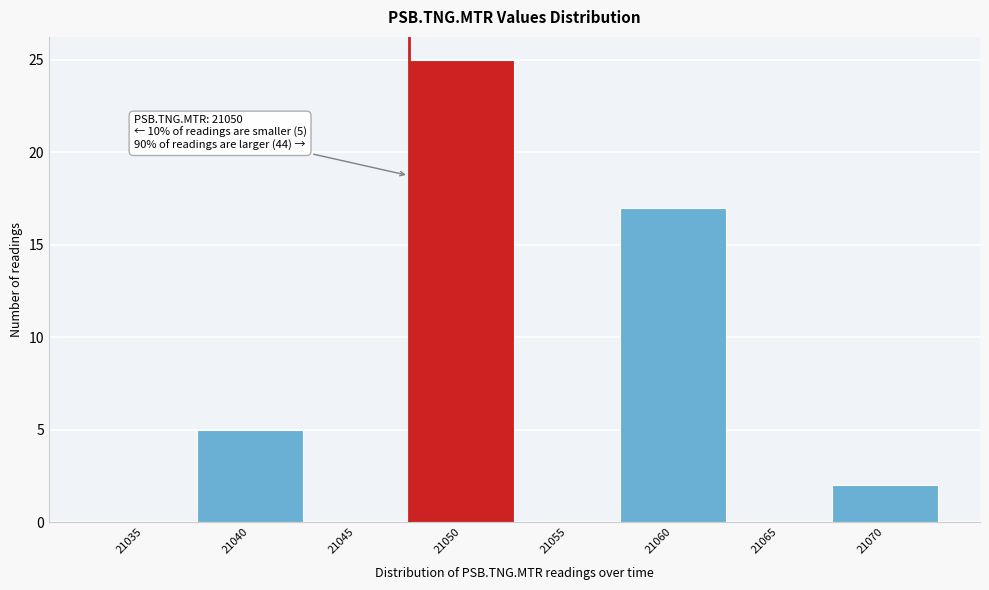

Reading left to right, list all the values displayed in this chart.

21035=0	21040=5	21045=0	21050=25	21055=0	21060=17	21065=0	21070=2